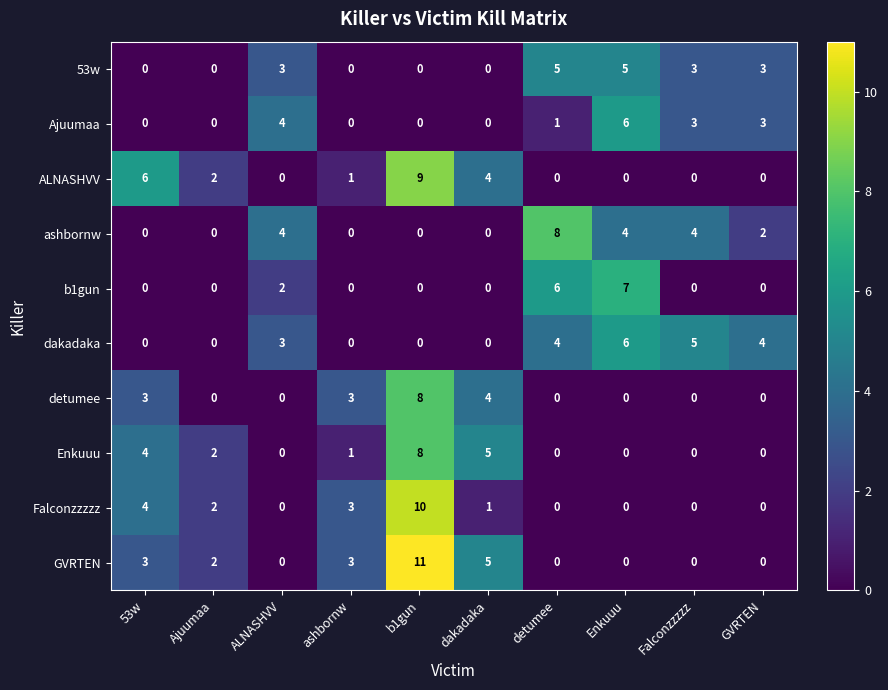

Count the number of data series in this chart.

10